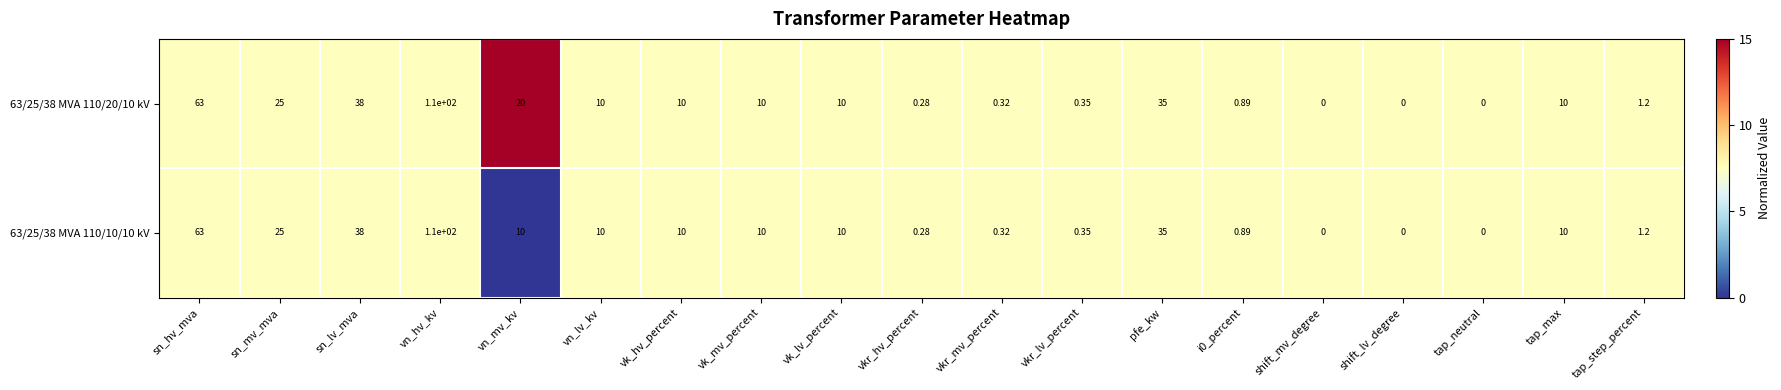

Which category has the highest value in the 63/25/38 MVA 110/20/10 kV series?

vn_hv_kv